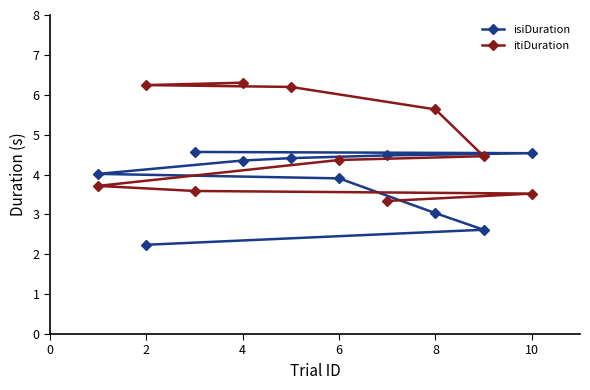

The value of isiDuration at 8 is 0.9. True or false?

False